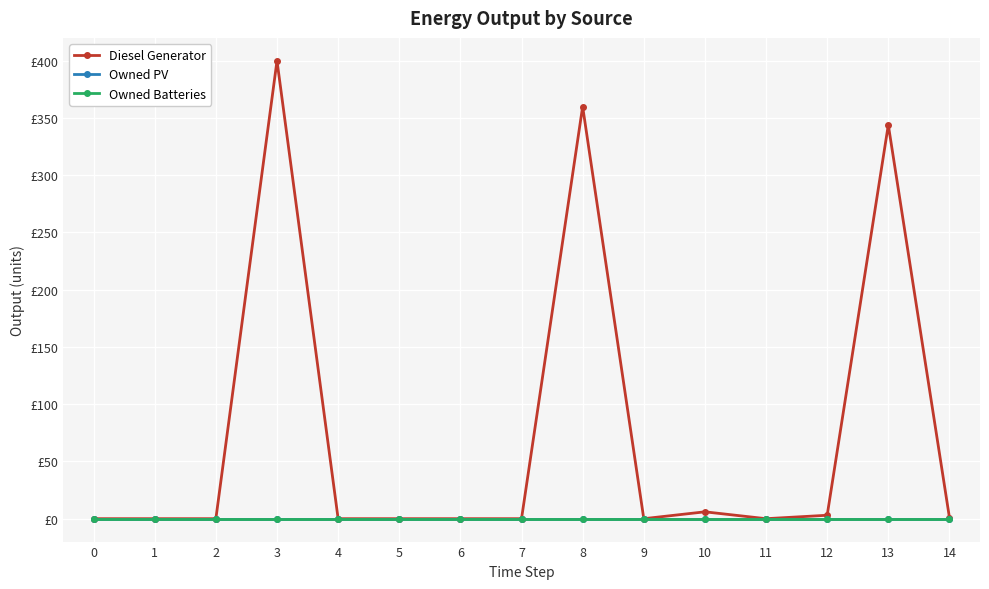

True or false: Owned Batteries and Diesel Generator intersect in this chart.

False